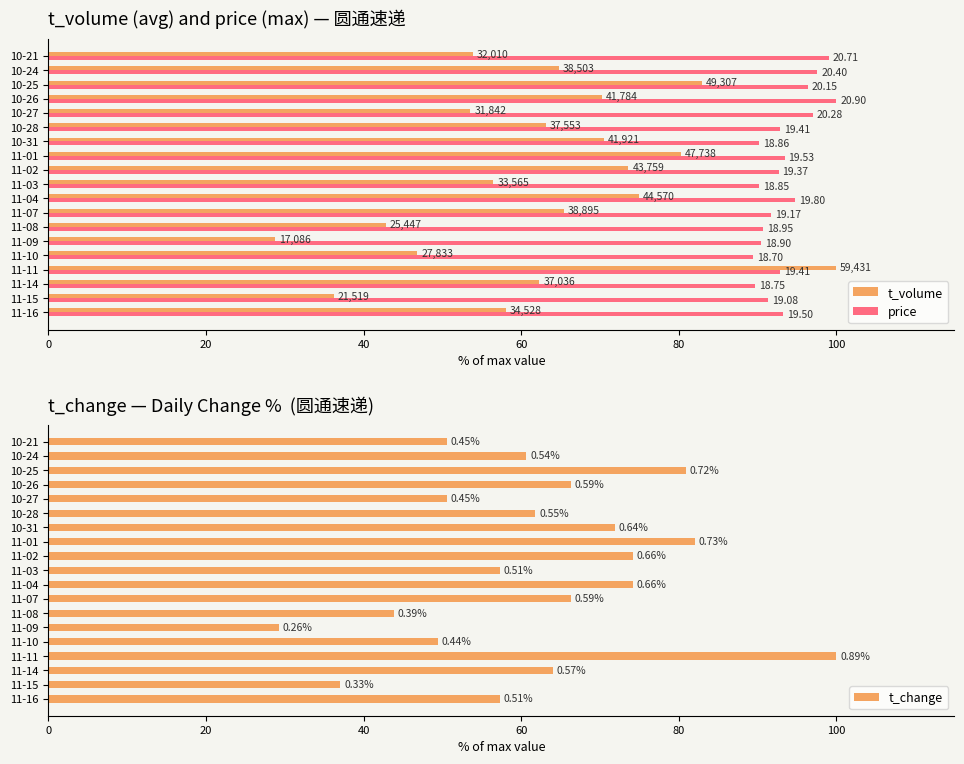

What is the minimum value shown in the chart?

28.7